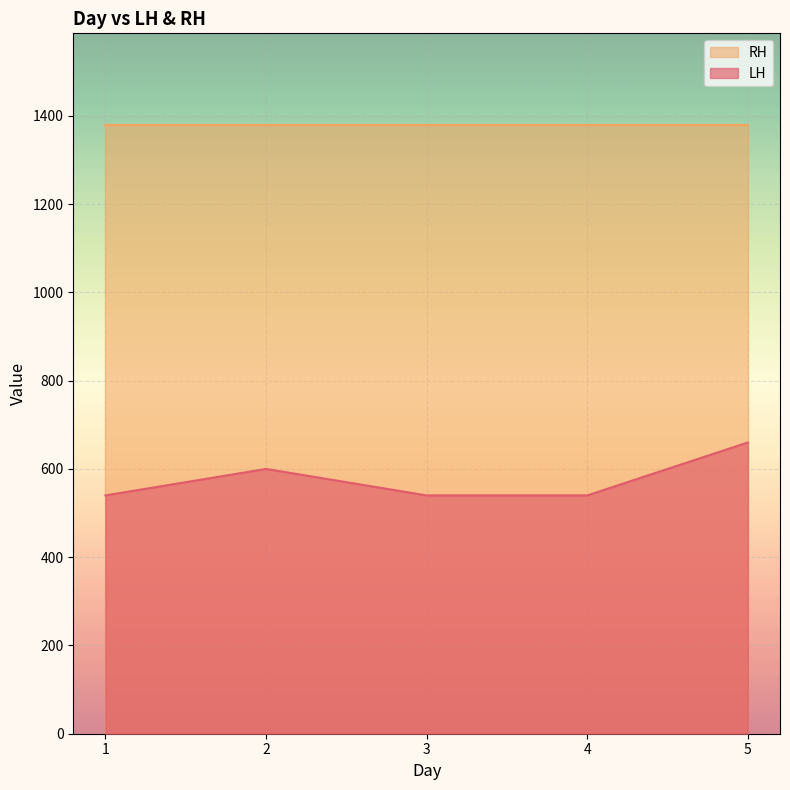

Which category has the lowest value across all series?

1